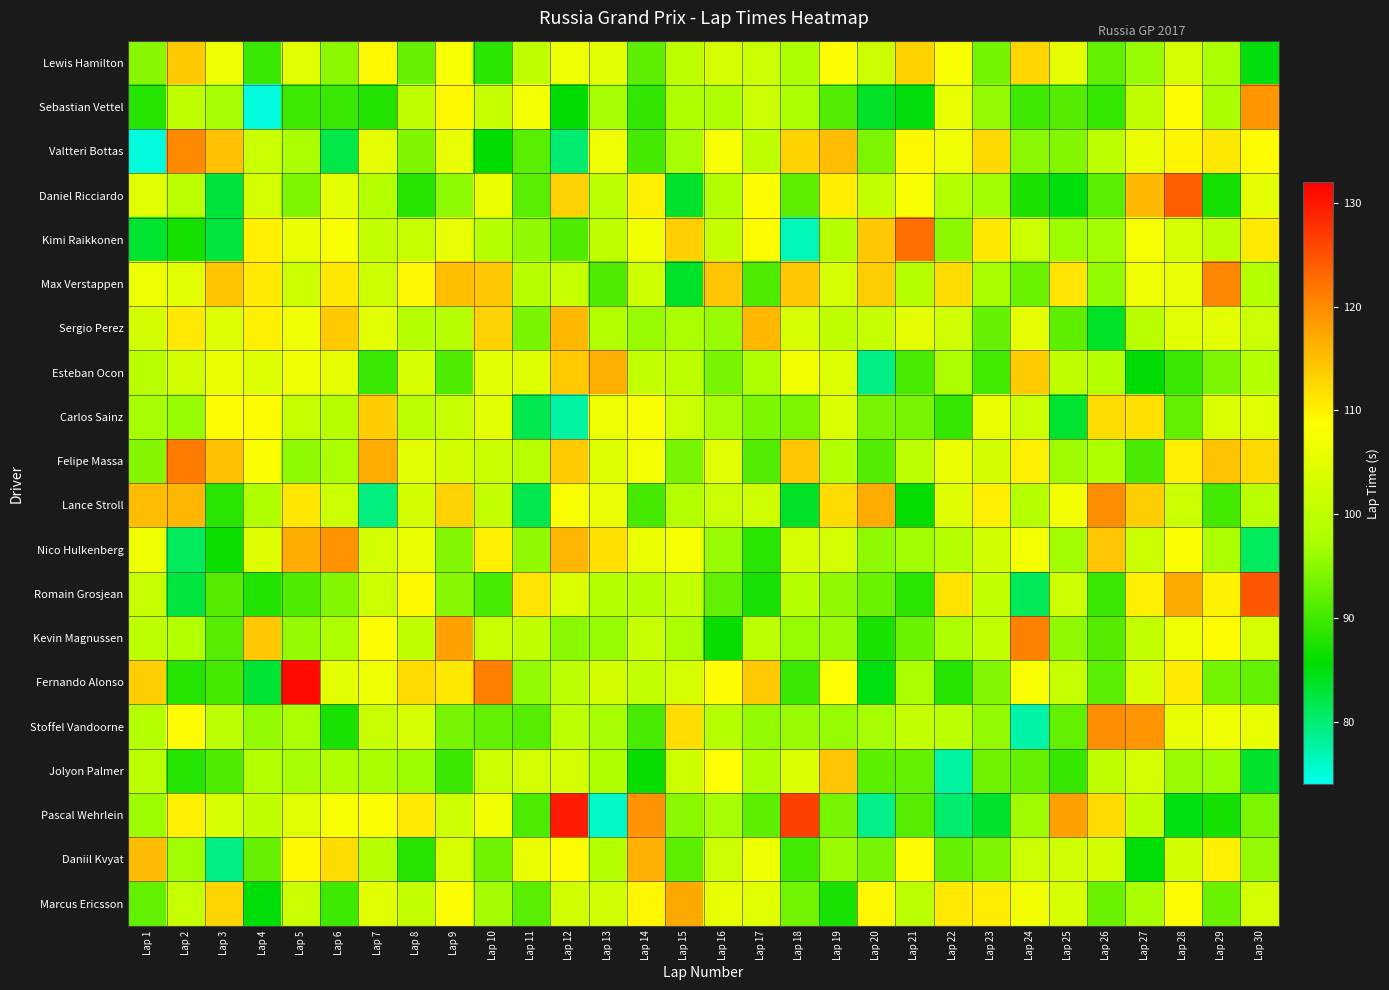

Reading right to left, what are all the values shown in this chart?

Lewis Hamilton: Lap 30=85.1	Lap 29=97.5	Lap 28=103.1	Lap 27=96.0	Lap 26=92.2	Lap 25=105.4	Lap 24=112.8	Lap 23=93.6	Lap 22=108.2	Lap 21=113.1	Lap 20=101.8	Lap 19=108.7	Lap 18=97.7	Lap 17=101.5	Lap 16=103.3	Lap 15=100.0	Lap 14=92.0	Lap 13=105.1	Lap 12=106.4	Lap 11=100.5	Lap 10=88.5	Lap 9=107.9	Lap 8=92.6	Lap 7=109.5	Lap 6=95.2	Lap 5=104.9	Lap 4=89.5	Lap 3=106.5	Lap 2=113.8	Lap 1=94.9
Sebastian Vettel: Lap 30=118.9	Lap 29=97.2	Lap 28=109.1	Lap 27=100.2	Lap 26=89.1	Lap 25=91.4	Lap 24=90.0	Lap 23=95.8	Lap 22=105.8	Lap 21=85.0	Lap 20=83.9	Lap 19=91.3	Lap 18=97.5	Lap 17=101.5	Lap 16=97.9	Lap 15=97.9	Lap 14=89.0	Lap 13=97.1	Lap 12=85.7	Lap 11=107.4	Lap 10=100.8	Lap 9=109.5	Lap 8=100.3	Lap 7=88.0	Lap 6=89.5	Lap 5=89.9	Lap 4=74.9	Lap 3=97.0	Lap 2=100.3	Lap 1=88.3
Valtteri Bottas: Lap 30=109.2	Lap 29=110.9	Lap 28=109.7	Lap 27=106.3	Lap 26=100.0	Lap 25=94.5	Lap 24=95.0	Lap 23=112.5	Lap 22=106.8	Lap 21=109.3	Lap 20=94.2	Lap 19=115.2	Lap 18=113.1	Lap 17=100.3	Lap 16=107.8	Lap 15=97.1	Lap 14=90.3	Lap 13=106.3	Lap 12=80.1	Lap 11=91.6	Lap 10=85.7	Lap 9=105.5	Lap 8=94.3	Lap 7=105.4	Lap 6=82.2	Lap 5=97.4	Lap 4=101.7	Lap 3=114.8	Lap 2=120.2	Lap 1=74.8
Daniel Ricciardo: Lap 30=105.4	Lap 29=86.9	Lap 28=123.9	Lap 27=115.5	Lap 26=91.7	Lap 25=84.9	Lap 24=87.7	Lap 23=96.7	Lap 22=98.2	Lap 21=108.0	Lap 20=100.7	Lap 19=110.5	Lap 18=92.1	Lap 17=108.6	Lap 16=98.1	Lap 15=83.5	Lap 14=110.0	Lap 13=99.8	Lap 12=113.3	Lap 11=91.8	Lap 10=106.2	Lap 9=95.2	Lap 8=88.1	Lap 7=98.6	Lap 6=105.1	Lap 5=94.2	Lap 4=103.1	Lap 3=82.7	Lap 2=99.7	Lap 1=104.7
Kimi Raikkonen: Lap 30=110.9	Lap 29=99.8	Lap 28=102.8	Lap 27=107.8	Lap 26=96.6	Lap 25=96.4	Lap 24=101.7	Lap 23=111.0	Lap 22=95.2	Lap 21=122.5	Lap 20=114.1	Lap 19=98.9	Lap 18=76.8	Lap 17=109.2	Lap 16=100.7	Lap 15=113.4	Lap 14=107.0	Lap 13=100.2	Lap 12=91.0	Lap 11=95.5	Lap 10=99.0	Lap 9=105.6	Lap 8=101.1	Lap 7=100.8	Lap 6=107.7	Lap 5=106.0	Lap 4=110.1	Lap 3=82.5	Lap 2=87.1	Lap 1=83.4
Max Verstappen: Lap 30=98.3	Lap 29=120.5	Lap 28=105.5	Lap 27=106.8	Lap 26=95.7	Lap 25=111.3	Lap 24=93.0	Lap 23=97.1	Lap 22=112.1	Lap 21=98.8	Lap 20=113.5	Lap 19=103.2	Lap 18=114.1	Lap 17=91.0	Lap 16=114.3	Lap 15=83.7	Lap 14=102.1	Lap 13=91.0	Lap 12=101.2	Lap 11=99.0	Lap 10=114.0	Lap 9=115.0	Lap 8=109.6	Lap 7=102.1	Lap 6=111.0	Lap 5=101.6	Lap 4=110.7	Lap 3=114.3	Lap 2=104.8	Lap 1=106.4
Sergio Perez: Lap 30=101.4	Lap 29=105.1	Lap 28=104.8	Lap 27=99.4	Lap 26=83.8	Lap 25=92.1	Lap 24=105.5	Lap 23=92.7	Lap 22=102.4	Lap 21=105.4	Lap 20=101.0	Lap 19=100.4	Lap 18=103.5	Lap 17=115.7	Lap 16=96.1	Lap 15=97.5	Lap 14=96.0	Lap 13=98.5	Lap 12=115.7	Lap 11=93.8	Lap 10=113.2	Lap 9=99.1	Lap 8=98.9	Lap 7=105.1	Lap 6=113.9	Lap 5=106.5	Lap 4=110.0	Lap 3=104.2	Lap 2=110.8	Lap 1=102.7
Esteban Ocon: Lap 30=98.6	Lap 29=94.1	Lap 28=89.5	Lap 27=85.5	Lap 26=98.9	Lap 25=100.3	Lap 24=113.7	Lap 23=90.1	Lap 22=97.8	Lap 21=90.6	Lap 20=79.0	Lap 19=104.5	Lap 18=107.0	Lap 17=97.9	Lap 16=93.7	Lap 15=100.0	Lap 14=100.8	Lap 13=116.5	Lap 12=113.8	Lap 11=104.4	Lap 10=105.0	Lap 9=91.1	Lap 8=103.7	Lap 7=89.5	Lap 6=105.5	Lap 5=106.7	Lap 4=104.2	Lap 3=105.9	Lap 2=102.6	Lap 1=99.5
Carlos Sainz: Lap 30=104.6	Lap 29=104.0	Lap 28=92.4	Lap 27=111.6	Lap 26=112.1	Lap 25=83.4	Lap 24=101.8	Lap 23=105.9	Lap 22=89.1	Lap 21=93.7	Lap 20=93.7	Lap 19=104.1	Lap 18=94.1	Lap 17=94.1	Lap 16=97.0	Lap 15=101.5	Lap 14=108.1	Lap 13=106.4	Lap 12=77.7	Lap 11=81.9	Lap 10=105.1	Lap 9=101.0	Lap 8=99.9	Lap 7=113.6	Lap 6=99.1	Lap 5=100.9	Lap 4=109.0	Lap 3=108.9	Lap 2=95.9	Lap 1=96.9
Felipe Massa: Lap 30=112.5	Lap 29=114.7	Lap 28=110.3	Lap 27=90.7	Lap 26=97.8	Lap 25=96.5	Lap 24=110.2	Lap 23=102.6	Lap 22=106.2	Lap 21=99.5	Lap 20=91.3	Lap 19=98.2	Lap 18=114.2	Lap 17=91.3	Lap 16=104.8	Lap 15=93.7	Lap 14=107.3	Lap 13=104.3	Lap 12=113.7	Lap 11=99.2	Lap 10=101.3	Lap 9=102.6	Lap 8=105.2	Lap 7=116.8	Lap 6=97.4	Lap 5=95.4	Lap 4=108.5	Lap 3=114.8	Lap 2=121.4	Lap 1=94.7
Lance Stroll: Lap 30=99.3	Lap 29=90.2	Lap 28=101.5	Lap 27=113.5	Lap 26=119.8	Lap 25=107.2	Lap 24=98.8	Lap 23=110.2	Lap 22=104.5	Lap 21=85.9	Lap 20=116.9	Lap 19=112.2	Lap 18=83.9	Lap 17=102.0	Lap 16=101.4	Lap 15=98.5	Lap 14=90.3	Lap 13=105.6	Lap 12=108.2	Lap 11=81.9	Lap 10=100.7	Lap 9=113.2	Lap 8=102.7	Lap 7=79.5	Lap 6=101.7	Lap 5=111.1	Lap 4=98.0	Lap 3=88.5	Lap 2=115.9	Lap 1=115.1
Nico Hulkenberg: Lap 30=81.1	Lap 29=97.5	Lap 28=108.3	Lap 27=101.4	Lap 26=114.3	Lap 25=96.7	Lap 24=107.3	Lap 23=102.5	Lap 22=98.9	Lap 21=96.6	Lap 20=95.4	Lap 19=103.1	Lap 18=103.5	Lap 17=88.5	Lap 16=96.0	Lap 15=107.5	Lap 14=106.2	Lap 13=111.8	Lap 12=115.8	Lap 11=95.6	Lap 10=110.3	Lap 9=94.5	Lap 8=105.9	Lap 7=102.9	Lap 6=119.2	Lap 5=116.8	Lap 4=104.6	Lap 3=86.4	Lap 2=81.2	Lap 1=106.8
Romain Grosjean: Lap 30=124.4	Lap 29=109.9	Lap 28=116.9	Lap 27=110.2	Lap 26=89.4	Lap 25=102.2	Lap 24=81.3	Lap 23=100.7	Lap 22=111.5	Lap 21=88.6	Lap 20=92.9	Lap 19=95.6	Lap 18=98.7	Lap 17=87.2	Lap 16=92.5	Lap 15=100.6	Lap 14=98.9	Lap 13=98.7	Lap 12=104.0	Lap 11=111.4	Lap 10=90.5	Lap 9=94.9	Lap 8=109.5	Lap 7=101.5	Lap 6=94.5	Lap 5=91.1	Lap 4=88.0	Lap 3=91.4	Lap 2=82.6	Lap 1=101.0
Kevin Magnussen: Lap 30=103.2	Lap 29=109.1	Lap 28=106.4	Lap 27=100.7	Lap 26=91.4	Lap 25=95.4	Lap 24=120.9	Lap 23=100.6	Lap 22=97.7	Lap 21=93.0	Lap 20=87.5	Lap 19=96.2	Lap 18=95.9	Lap 17=99.7	Lap 16=86.2	Lap 15=97.4	Lap 14=101.1	Lap 13=96.0	Lap 12=95.0	Lap 11=100.2	Lap 10=101.3	Lap 9=117.9	Lap 8=100.4	Lap 7=109.0	Lap 6=97.8	Lap 5=95.8	Lap 4=114.0	Lap 3=91.5	Lap 2=98.4	Lap 1=99.8
Fernando Alonso: Lap 30=92.2	Lap 29=93.7	Lap 28=110.6	Lap 27=103.8	Lap 26=91.7	Lap 25=101.1	Lap 24=108.2	Lap 23=94.4	Lap 22=88.1	Lap 21=97.5	Lap 20=84.8	Lap 19=108.7	Lap 18=89.6	Lap 17=113.9	Lap 16=108.8	Lap 15=103.2	Lap 14=100.6	Lap 13=102.6	Lap 12=99.5	Lap 11=95.7	Lap 10=121.1	Lap 9=111.0	Lap 8=112.3	Lap 7=106.4	Lap 6=105.1	Lap 5=131.2	Lap 4=83.1	Lap 3=90.4	Lap 2=88.3	Lap 1=113.5
Stoffel Vandoorne: Lap 30=105.8	Lap 29=106.8	Lap 28=105.8	Lap 27=118.9	Lap 26=119.9	Lap 25=92.1	Lap 24=77.5	Lap 23=95.7	Lap 22=99.7	Lap 21=100.8	Lap 20=97.0	Lap 19=95.9	Lap 18=96.2	Lap 17=95.6	Lap 16=98.9	Lap 15=112.1	Lap 14=90.6	Lap 13=97.0	Lap 12=99.5	Lap 11=91.5	Lap 10=92.2	Lap 9=93.7	Lap 8=103.5	Lap 7=101.3	Lap 6=87.5	Lap 5=97.5	Lap 4=95.7	Lap 3=99.6	Lap 2=109.1	Lap 1=98.7
Jolyon Palmer: Lap 30=83.6	Lap 29=96.3	Lap 28=96.1	Lap 27=103.3	Lap 26=100.4	Lap 25=89.3	Lap 24=92.5	Lap 23=93.3	Lap 22=77.8	Lap 21=92.4	Lap 20=91.8	Lap 19=114.3	Lap 18=104.1	Lap 17=98.0	Lap 16=108.7	Lap 15=101.8	Lap 14=86.1	Lap 13=97.8	Lap 12=103.1	Lap 11=102.9	Lap 10=101.5	Lap 9=89.7	Lap 8=96.4	Lap 7=97.2	Lap 6=98.0	Lap 5=97.0	Lap 4=98.7	Lap 3=91.2	Lap 2=88.2	Lap 1=99.6
Pascal Wehrlein: Lap 30=94.1	Lap 29=87.0	Lap 28=84.8	Lap 27=100.5	Lap 26=112.2	Lap 25=117.9	Lap 24=96.5	Lap 23=83.5	Lap 22=80.3	Lap 21=91.5	Lap 20=78.8	Lap 19=93.8	Lap 18=126.5	Lap 17=91.9	Lap 16=97.0	Lap 15=95.1	Lap 14=119.2	Lap 13=76.0	Lap 12=129.5	Lap 11=90.8	Lap 10=107.1	Lap 9=102.2	Lap 8=110.9	Lap 7=108.3	Lap 6=107.7	Lap 5=104.6	Lap 4=100.1	Lap 3=103.7	Lap 2=110.2	Lap 1=96.4
Daniil Kvyat: Lap 30=95.8	Lap 29=110.0	Lap 28=102.2	Lap 27=85.3	Lap 26=102.7	Lap 25=102.3	Lap 24=101.5	Lap 23=94.2	Lap 22=92.7	Lap 21=109.2	Lap 20=93.8	Lap 19=96.1	Lap 18=90.2	Lap 17=106.6	Lap 16=101.8	Lap 15=92.0	Lap 14=116.4	Lap 13=98.9	Lap 12=109.2	Lap 11=105.9	Lap 10=93.2	Lap 9=103.5	Lap 8=88.3	Lap 7=99.1	Lap 6=112.2	Lap 5=109.4	Lap 4=92.6	Lap 3=79.0	Lap 2=96.7	Lap 1=115.3
Marcus Ericsson: Lap 30=102.9	Lap 29=92.9	Lap 28=109.2	Lap 27=97.2	Lap 26=93.0	Lap 25=103.4	Lap 24=107.0	Lap 23=110.6	Lap 22=110.9	Lap 21=99.6	Lap 20=109.4	Lap 19=87.4	Lap 18=93.5	Lap 17=104.9	Lap 16=105.8	Lap 15=117.1	Lap 14=109.6	Lap 13=102.3	Lap 12=102.4	Lap 11=91.8	Lap 10=96.9	Lap 9=108.7	Lap 8=100.8	Lap 7=104.9	Lap 6=89.9	Lap 5=101.5	Lap 4=85.2	Lap 3=112.8	Lap 2=100.9	Lap 1=92.2